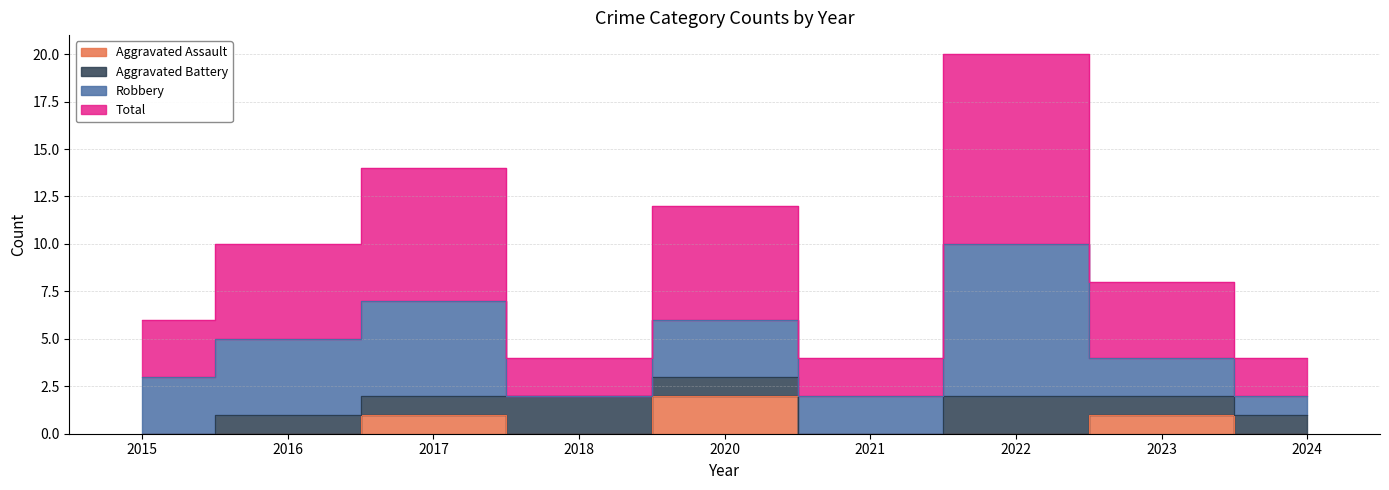

True or false: Total has a value of 10 at 2022.

True